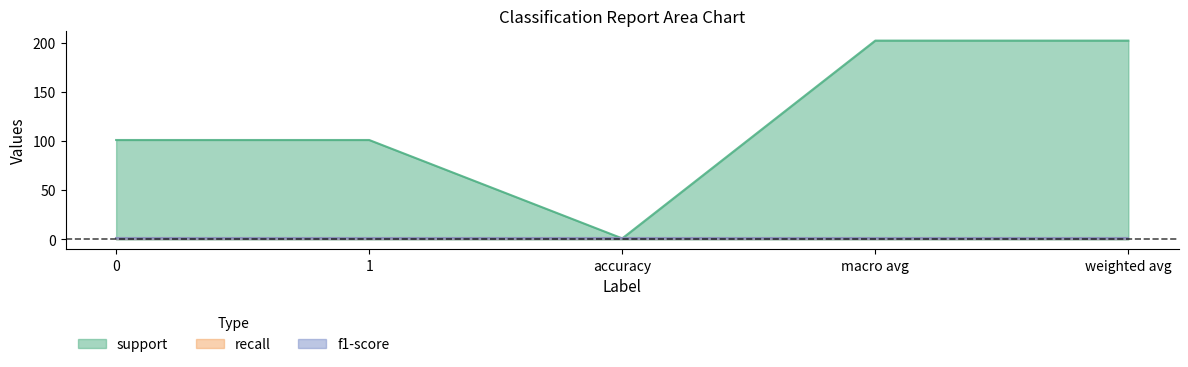

Rank the series by their maximum value, from lowest to highest.

recall, f1-score, support